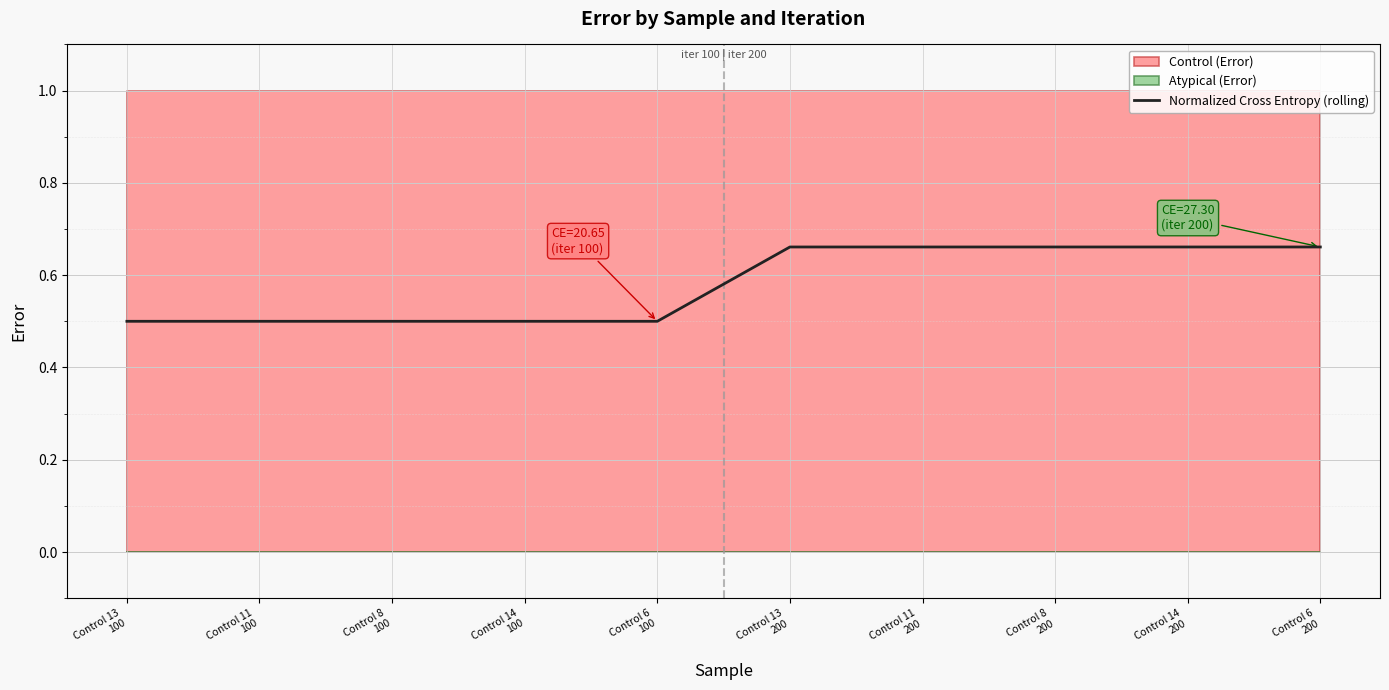

What is the average value?

0.6